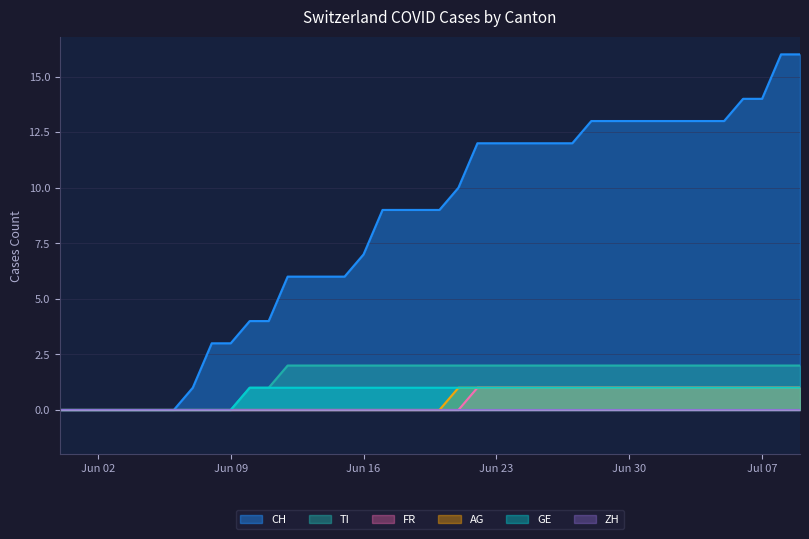

Which series has the widest spread of values?

CH